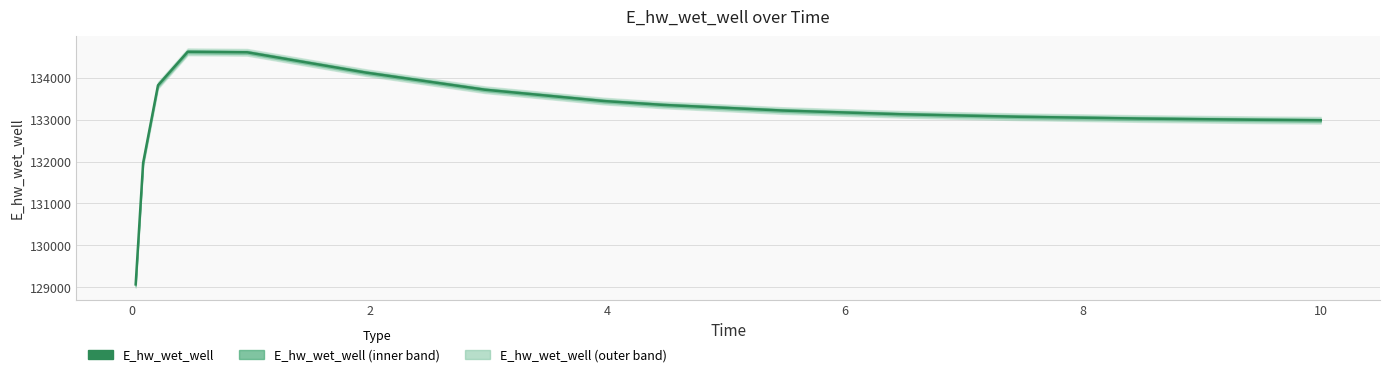

True or false: the data has more than 2 interior local peaks.

False